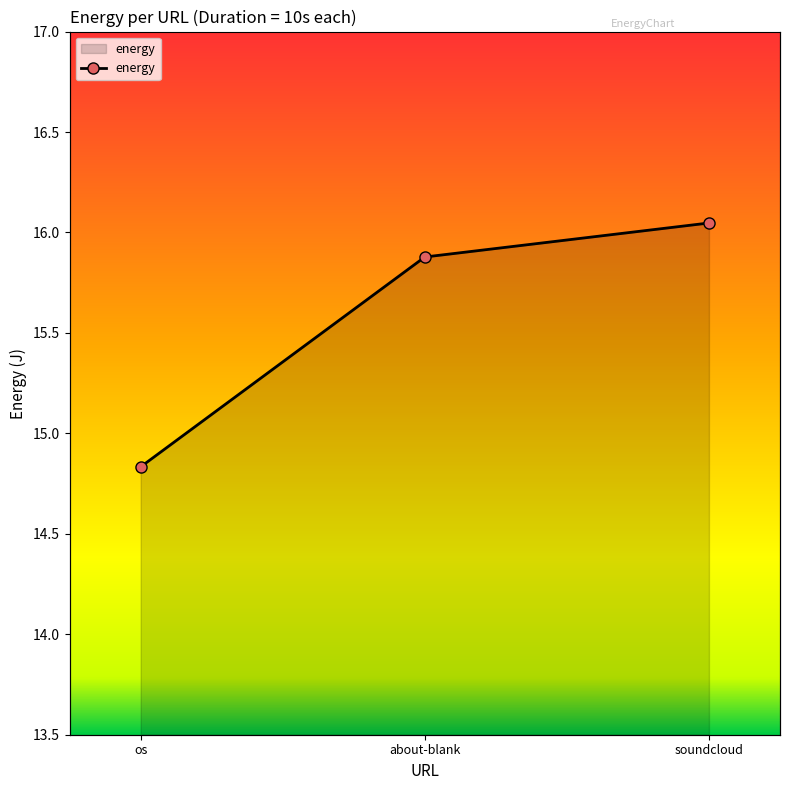

What is the difference between the values at os and about-blank?

1.0